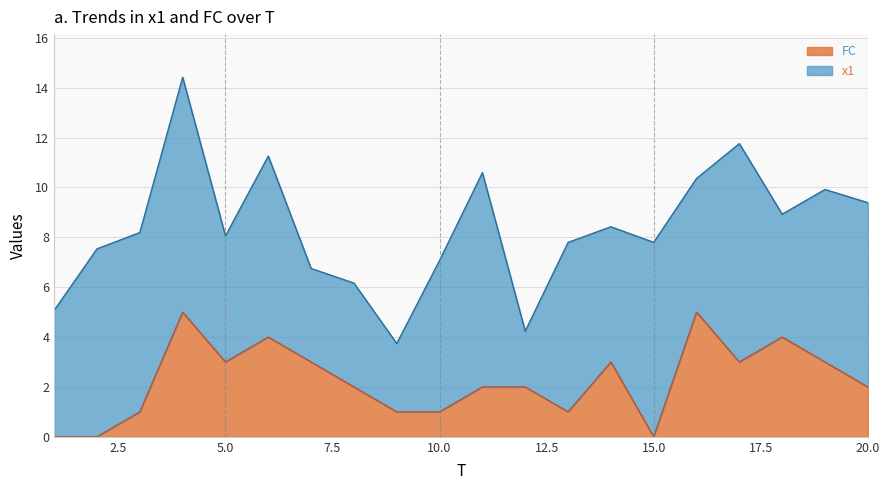

Is it true that the value at 12 is 2?

True